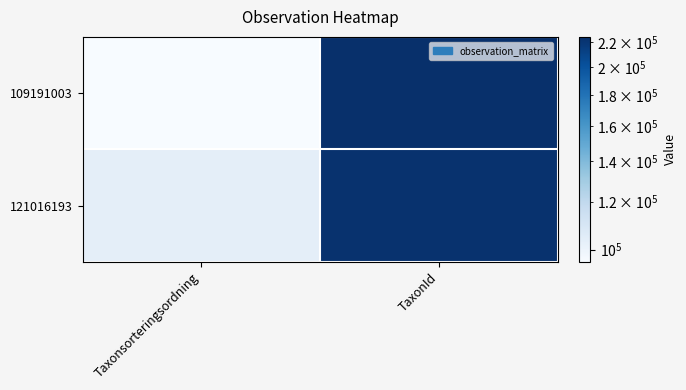

List the series in order of their peak value, lowest first.

121016193, 109191003